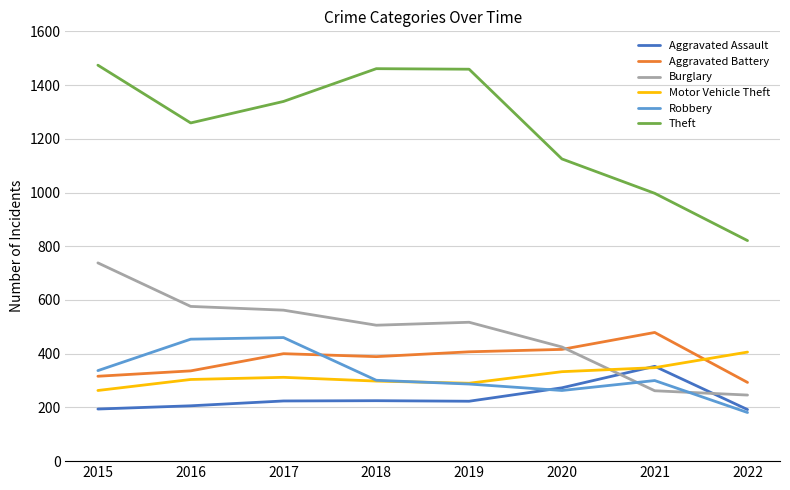

What is the maximum value for Burglary?

738